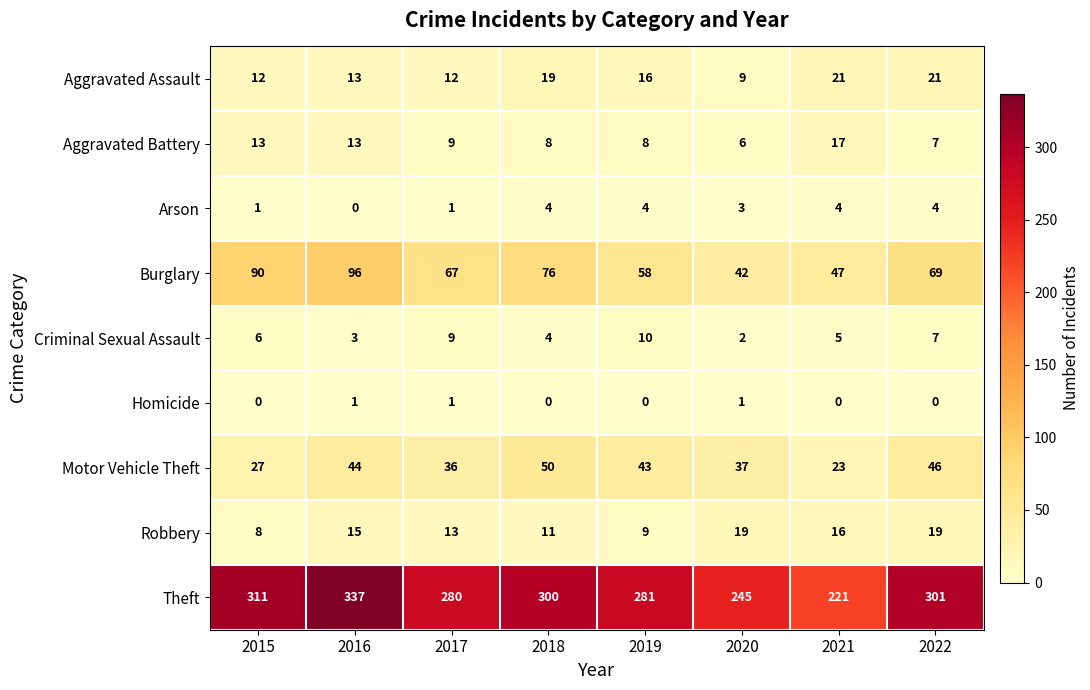

What is the difference between the highest and lowest values at 2017?

279